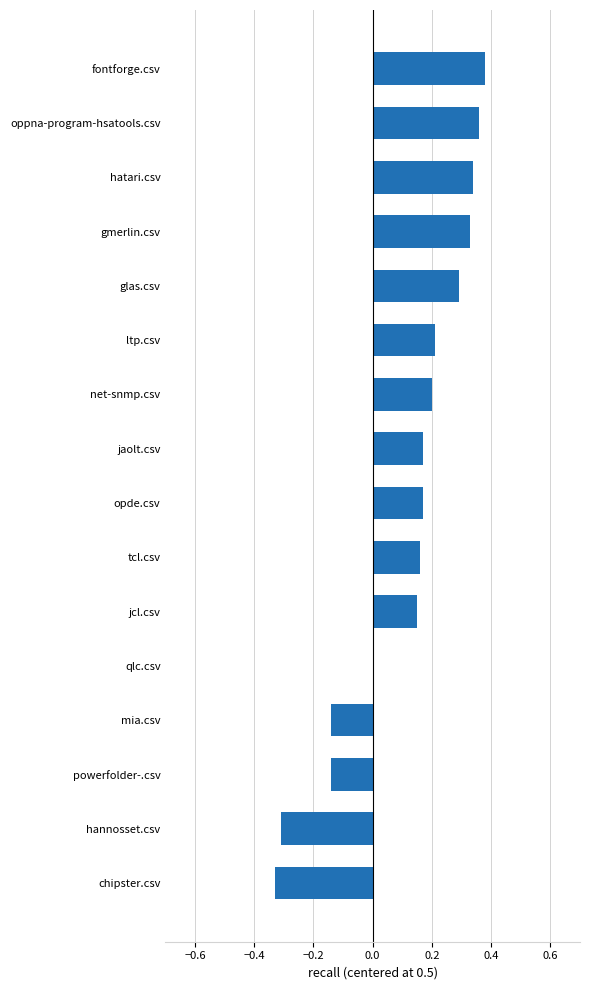

What is the change in value from glas.csv to powerfolder-.csv?

-0.4